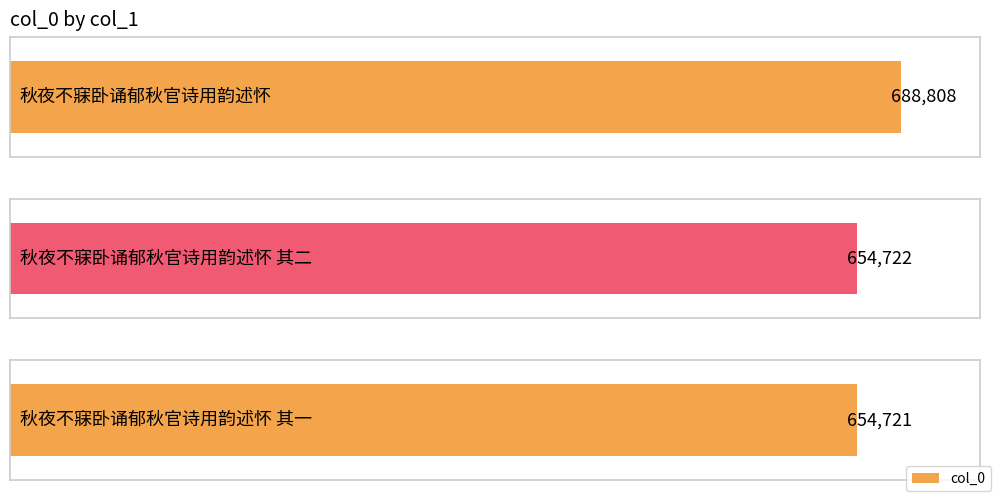

Reading left to right, list all the values displayed in this chart.

秋夜不寐卧诵郁秋官诗用韵述怀=688808	秋夜不寐卧诵郁秋官诗用韵述怀 其二=654722	秋夜不寐卧诵郁秋官诗用韵述怀 其一=654721